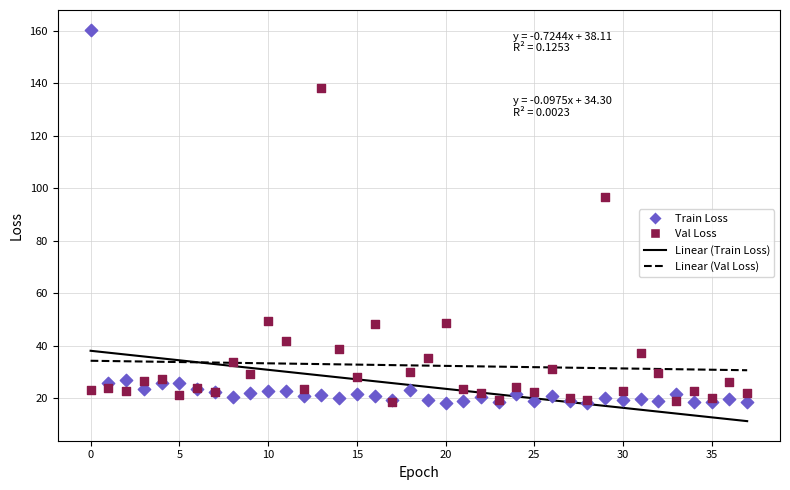

In the Val Loss series, what Y value is closest to 78?

96.5